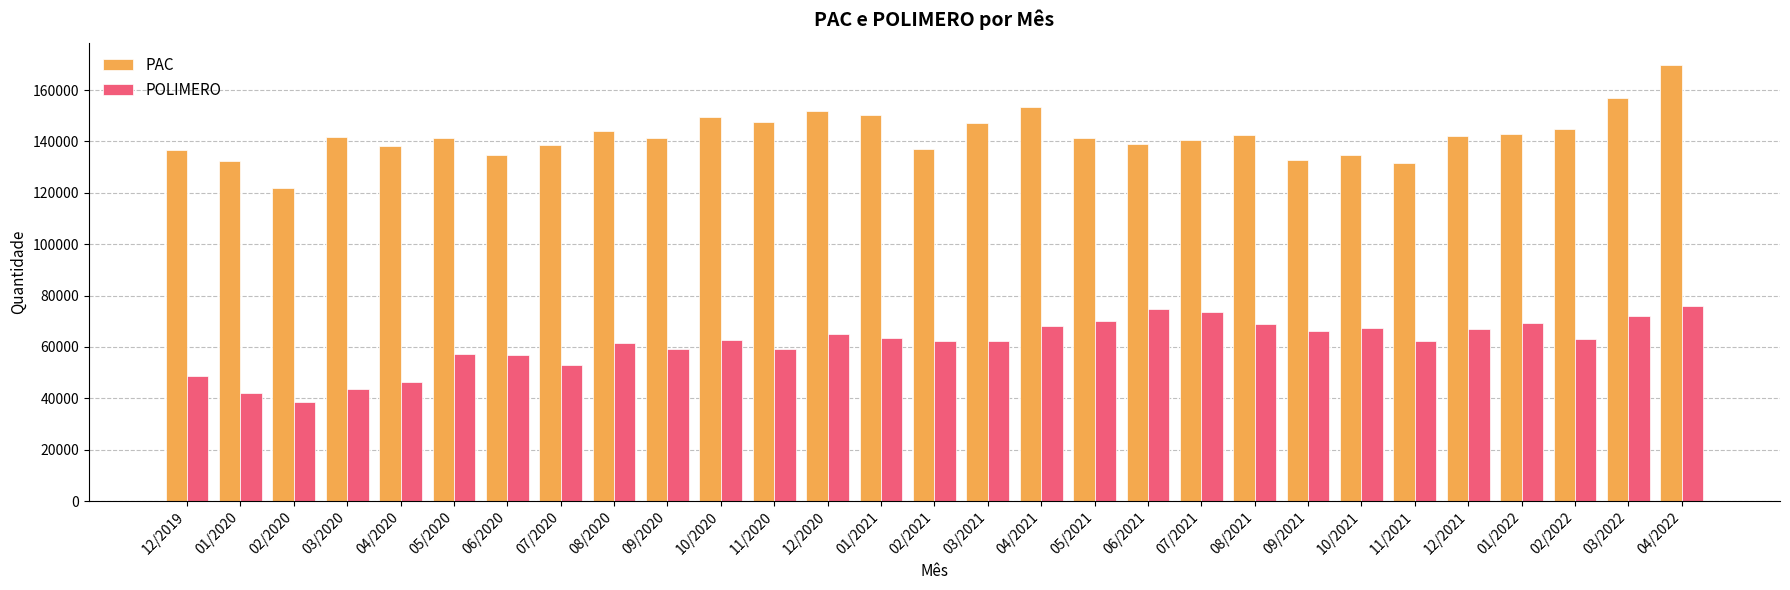

What value does the POLIMERO series have at 03/2020?

43471